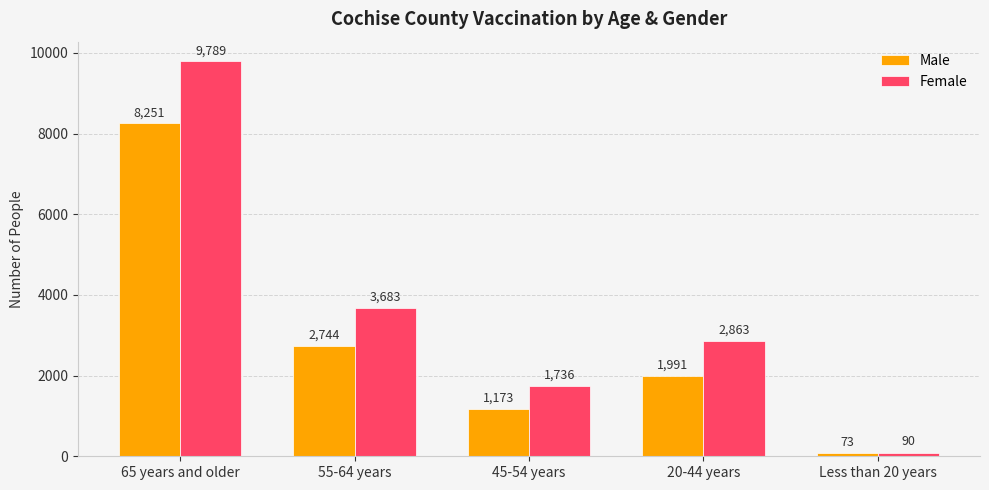

Reading right to left, transcribe all the data shown in this chart.

Male: Less than 20 years=73	20-44 years=1991	45-54 years=1173	55-64 years=2744	65 years and older=8251
Female: Less than 20 years=90	20-44 years=2863	45-54 years=1736	55-64 years=3683	65 years and older=9789